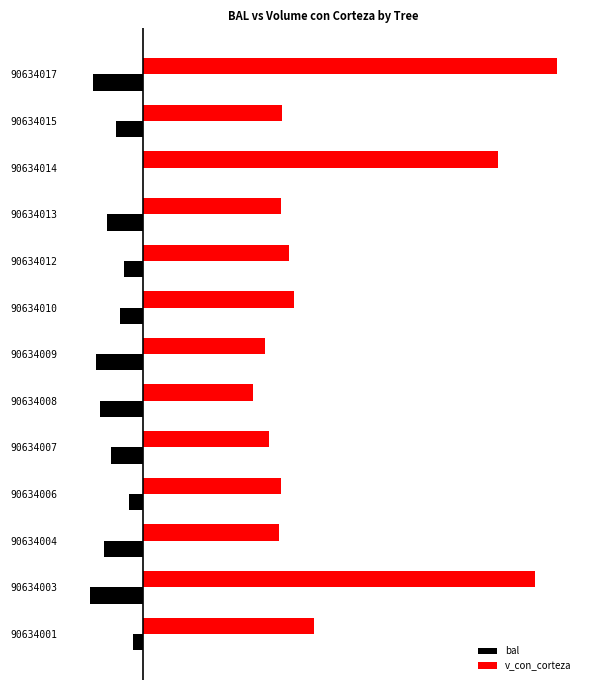

What are all the series names shown in the legend?

bal, v_con_corteza